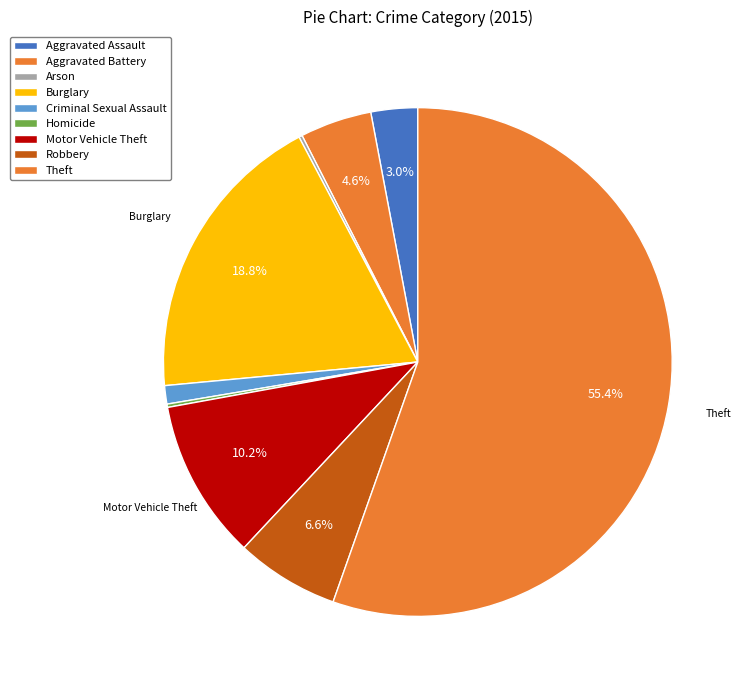

True or false: Burglary accounts for 6% of the total.

False